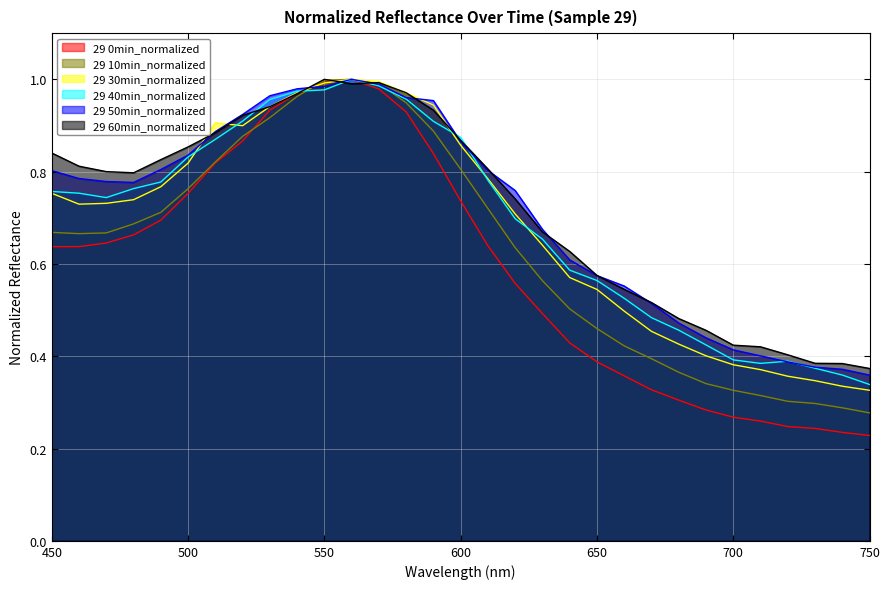

What is the maximum value shown in the chart?

1.0